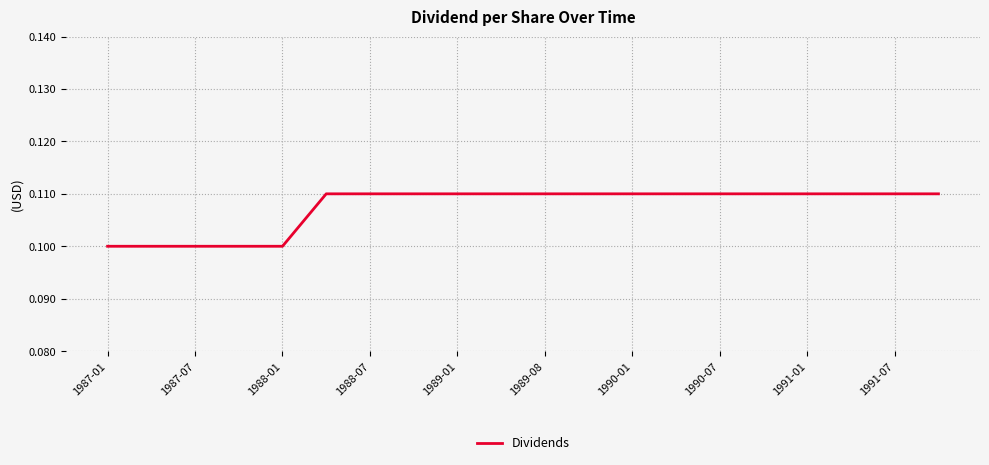

How many distinct data groups are displayed?

1